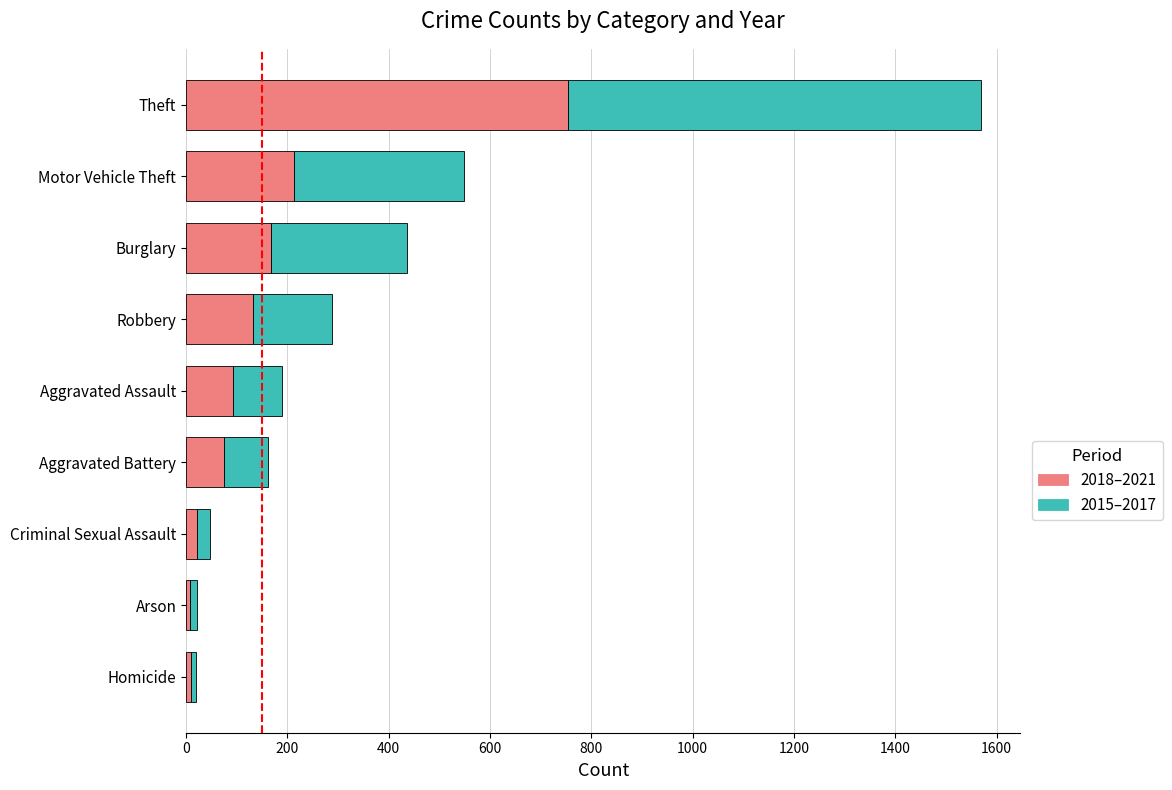

Is it true that 2018–2021 equals 132 at Robbery?

True